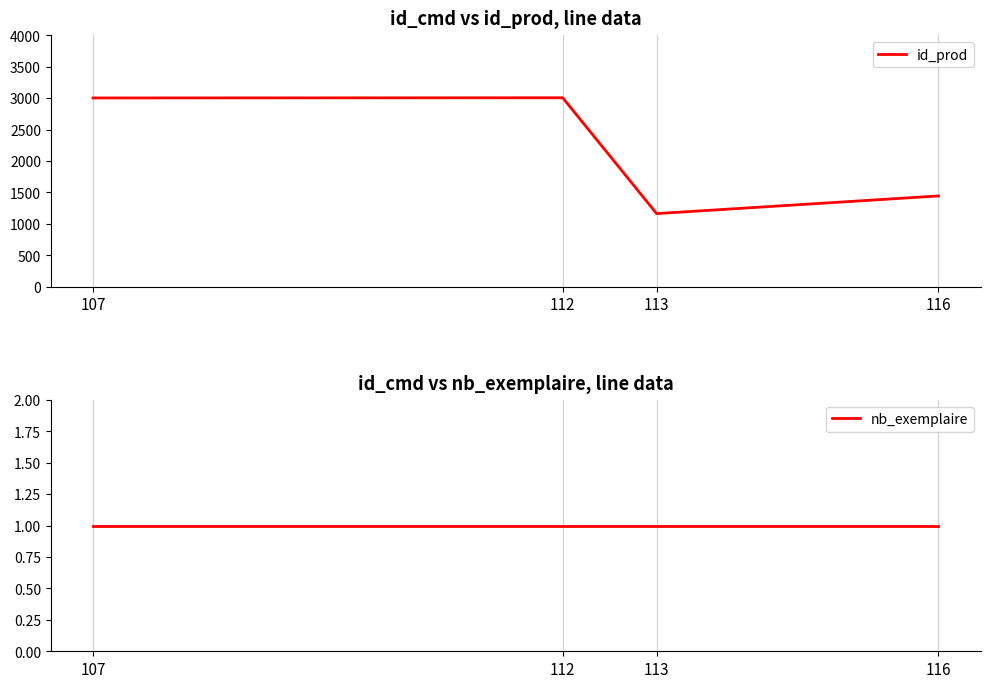

What is the spread (max minus min) of values at 112?

3005